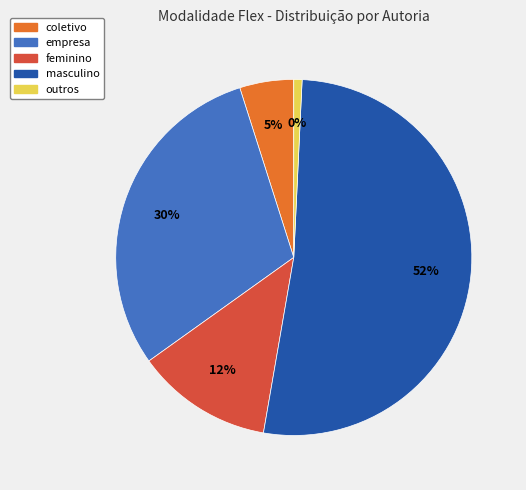

Is it true that coletivo is 5% of the pie?

True